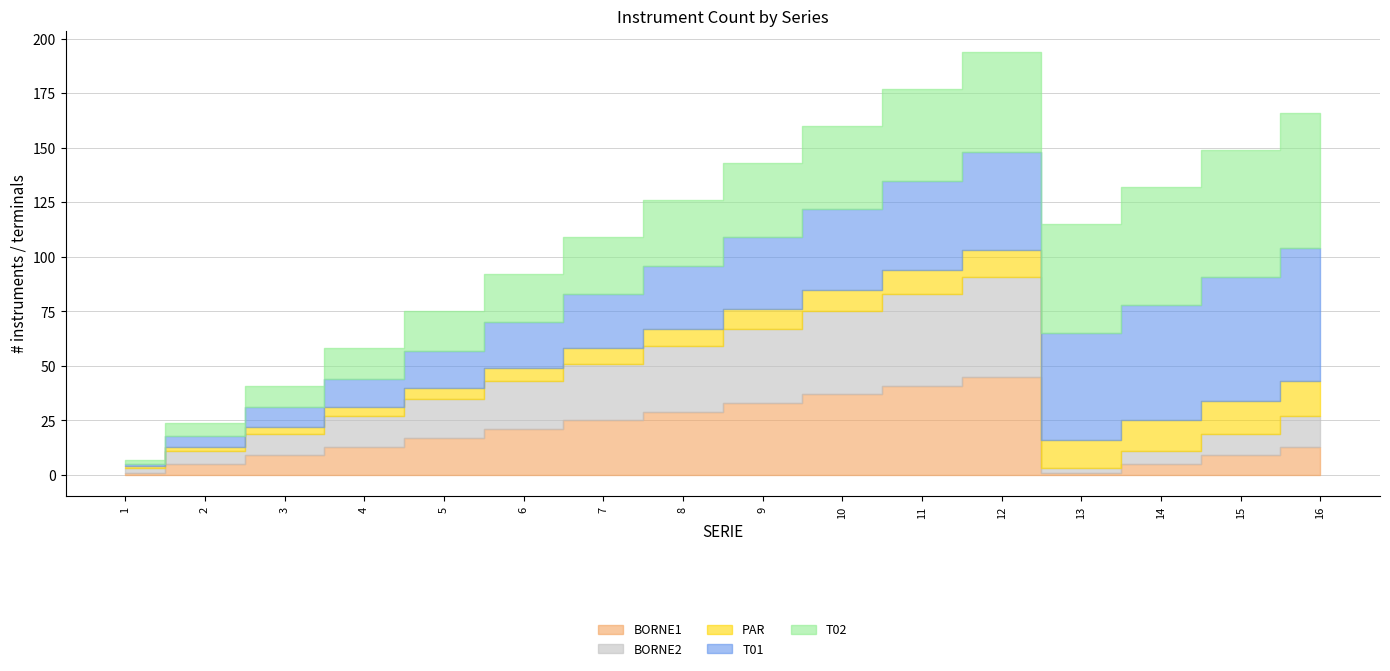

True or false: T02 and PAR cross at least once.

False